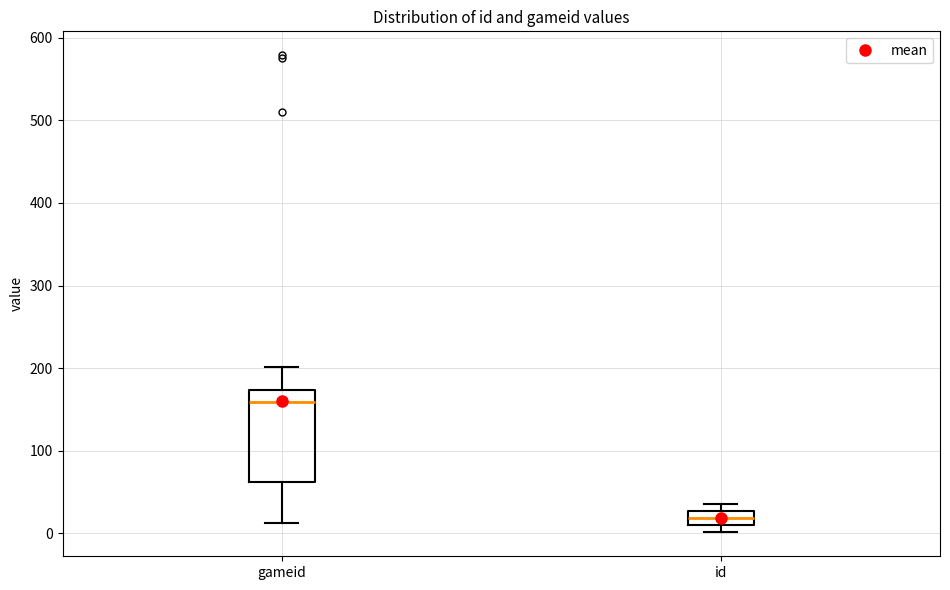

Where does the median line of the box for gameid sit on the y-axis? The values are not printed on the chart, so give them approximately, as read against the axis.

160